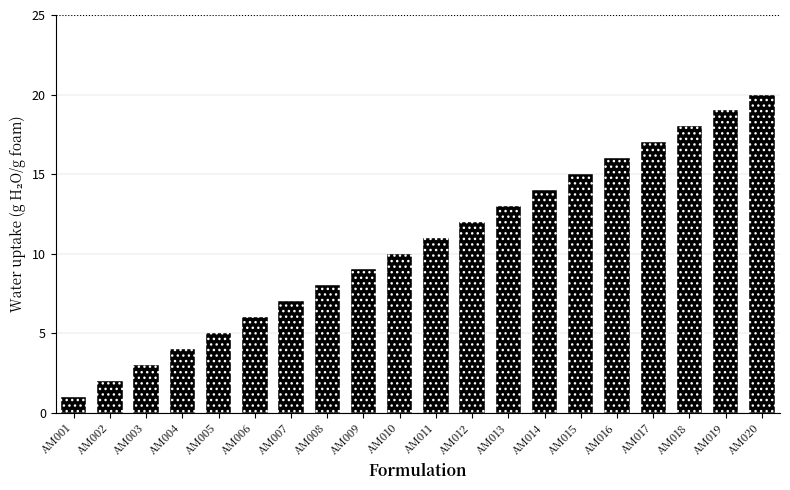

What is the difference between the second highest and second lowest values?

17